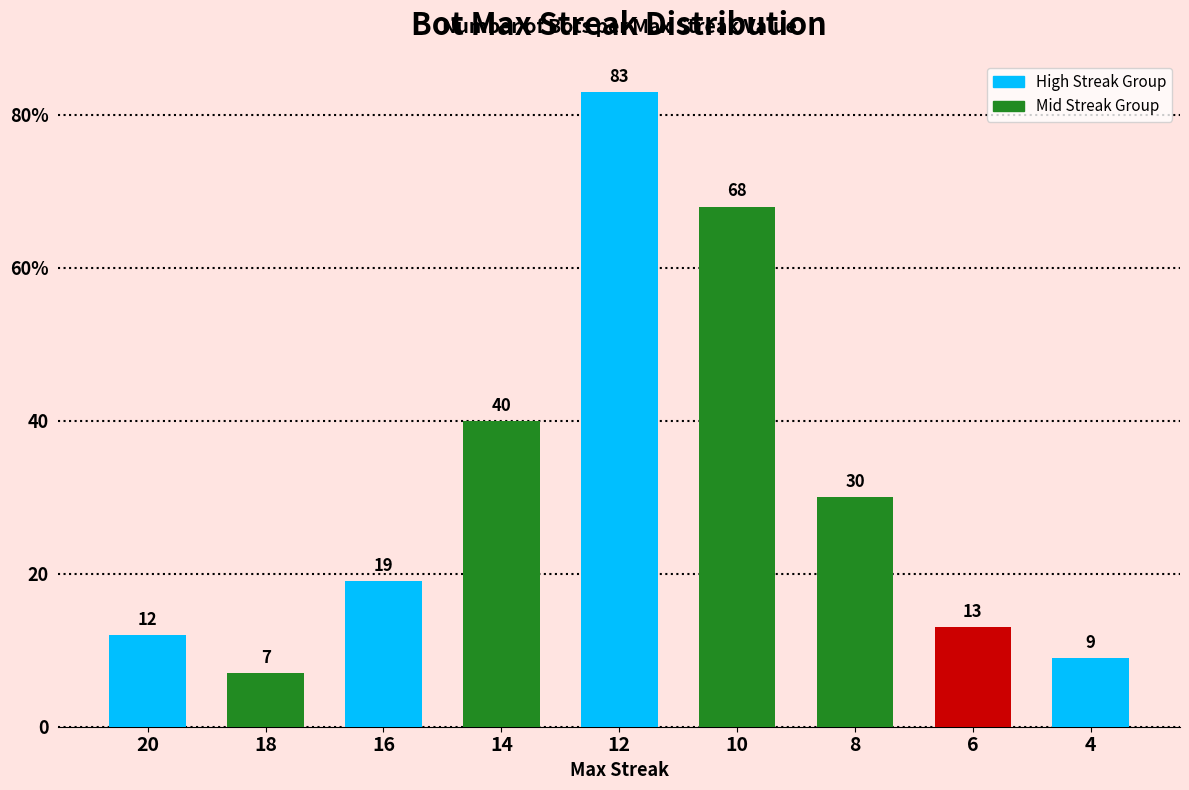

Rank the categories by value from lowest to highest.

18, 4, 20, 6, 16, 8, 14, 10, 12